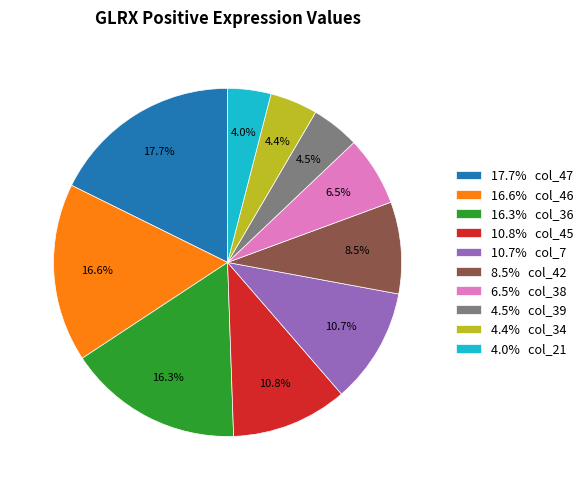

What is the total percentage of 10.7% col_7 and 17.7% col_47?

28.4%